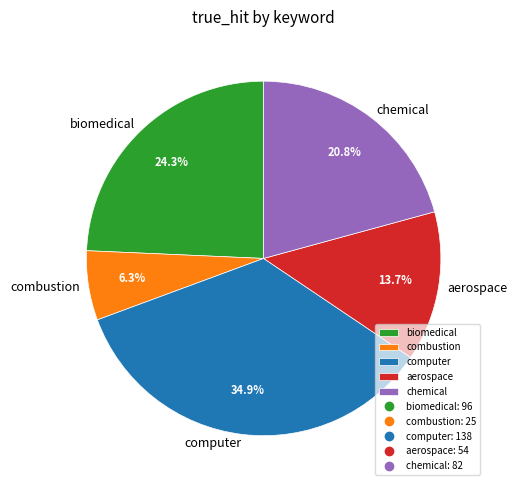

How many slices are in this pie chart?

5